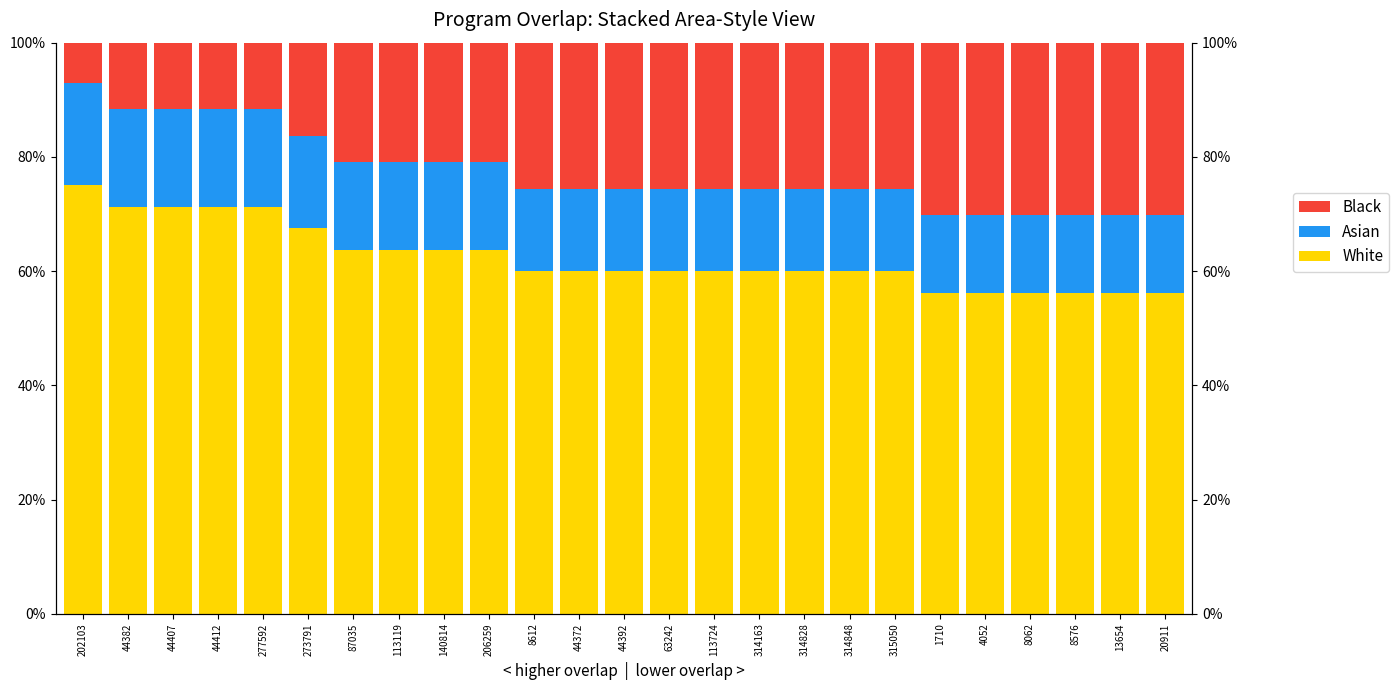

What is the maximum value for Asian?

18.0